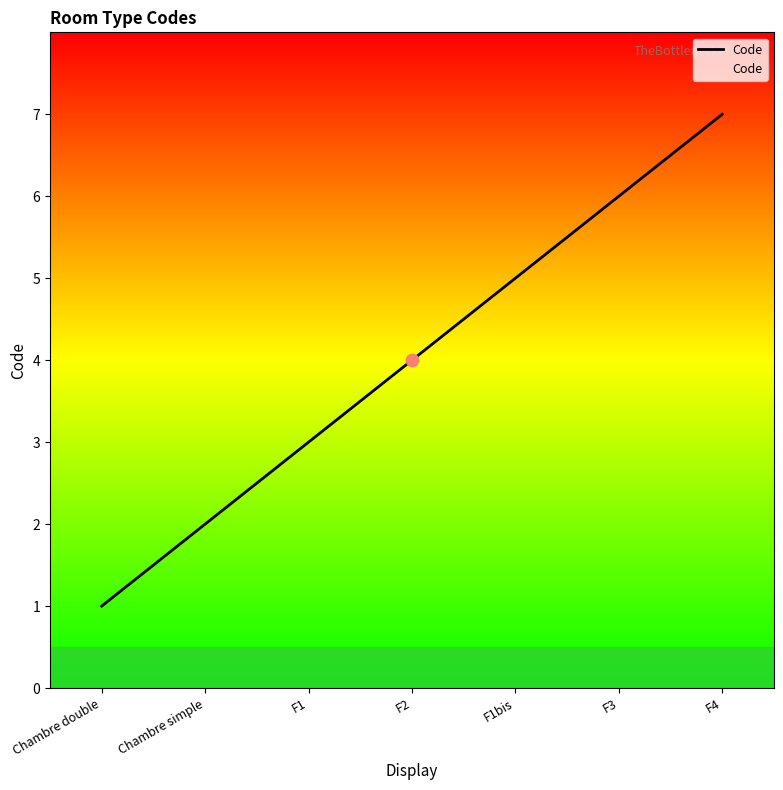

Approximately how many times larger is the value at F1bis compared to F3?

0.8